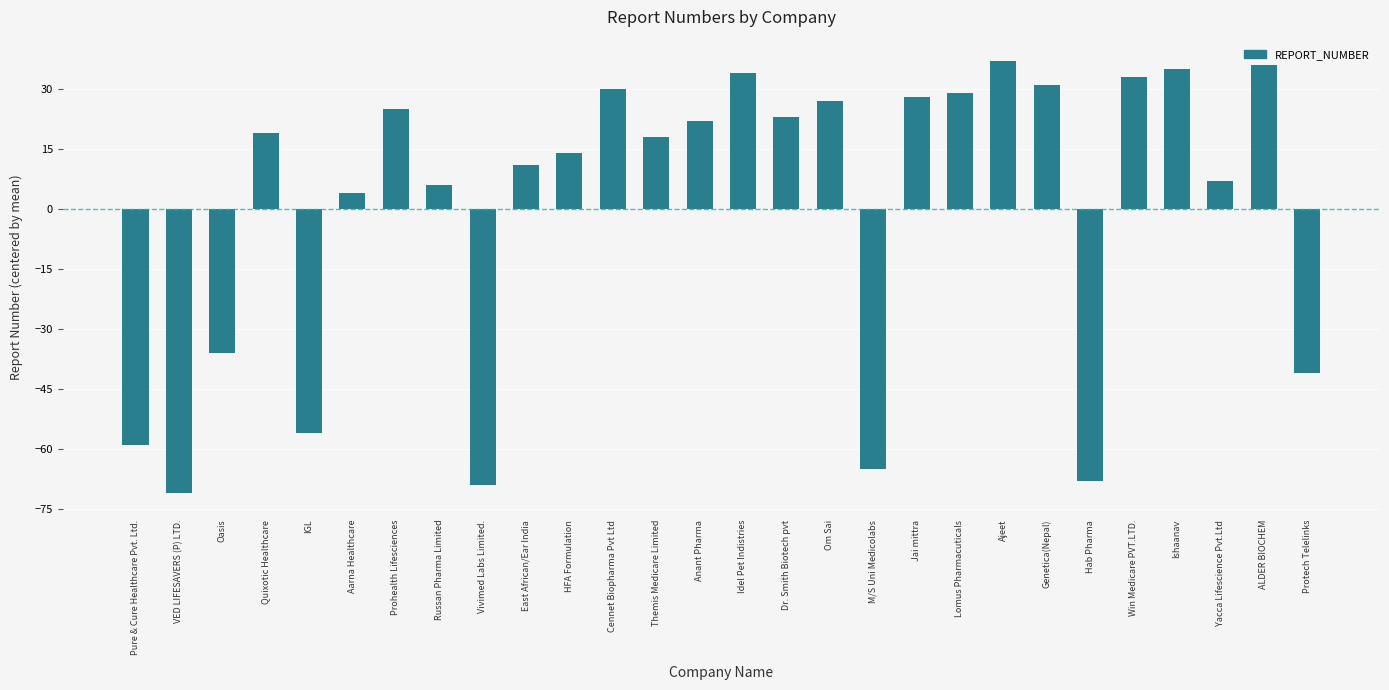

Reading left to right, what are all the values shown in this chart?

Pure & Cure Healthcare Pvt. Ltd.=-59.1	VED LIFESAVERS (P) LTD.=-71.1	Oasis=-36.1	Quixotic Healthcare=18.9	IGL=-56.1	Aarna Healthcare=3.9	Prohealth Lifesciences=24.9	Russan Pharma Limited=5.9	Vivimed Labs Limited.=-69.1	East African/Ear India=10.9	HFA Formulation=13.9	Cennet Biopharma Pvt Ltd=29.9	Themis Medicare Limited=17.9	Anant Pharma=21.9	Idel Pet Indistries=33.9	Dr. Smith Biotech pvt=22.9	Om Sai=26.9	M/S Uni Medicolabs=-65.1	Jai mittra=27.9	Lomus Pharmacuticals=28.9	Ajeet=36.9	Genetica(Nepal)=30.9	Hab Pharma=-68.1	Win Medicare PVT.LTD.=32.9	Ishaanav=34.9	Yacca Lifescience Pvt.Ltd=6.9	ALDER BIOCHEM=35.9	Protech Telelinks=-41.1